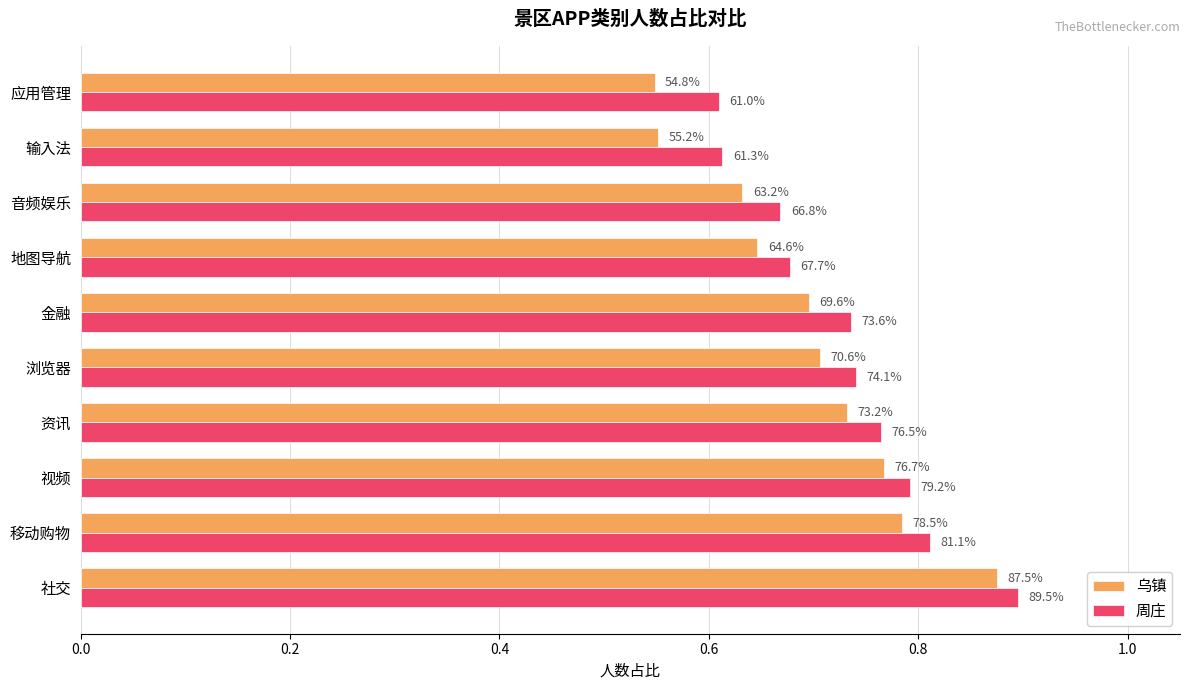

What is the difference between the maximum and minimum values in the 乌镇 series?

0.3